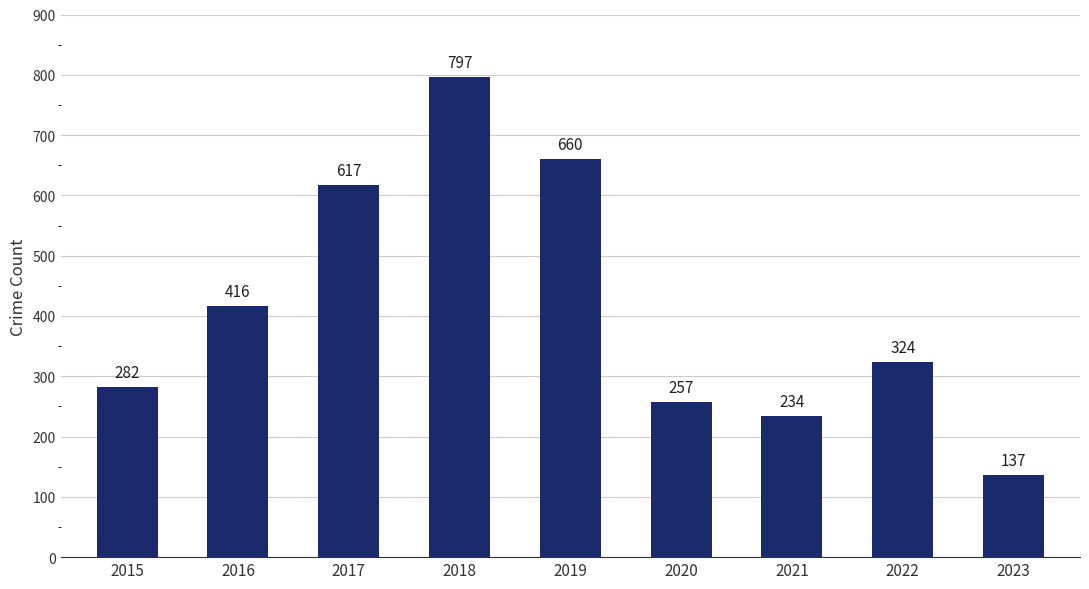

What is the change in value from 2022 to 2023?

-187